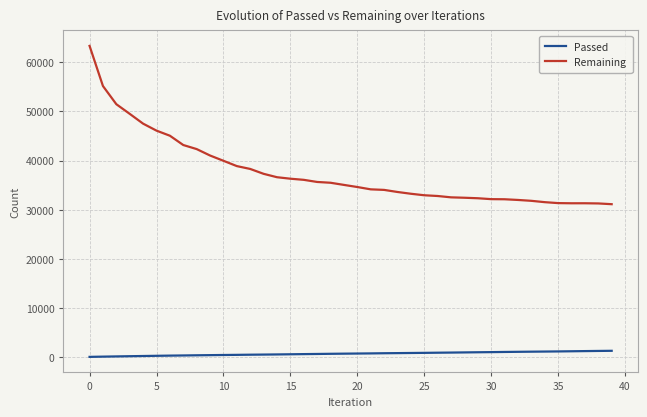

True or false: Remaining and Passed cross at least once.

False